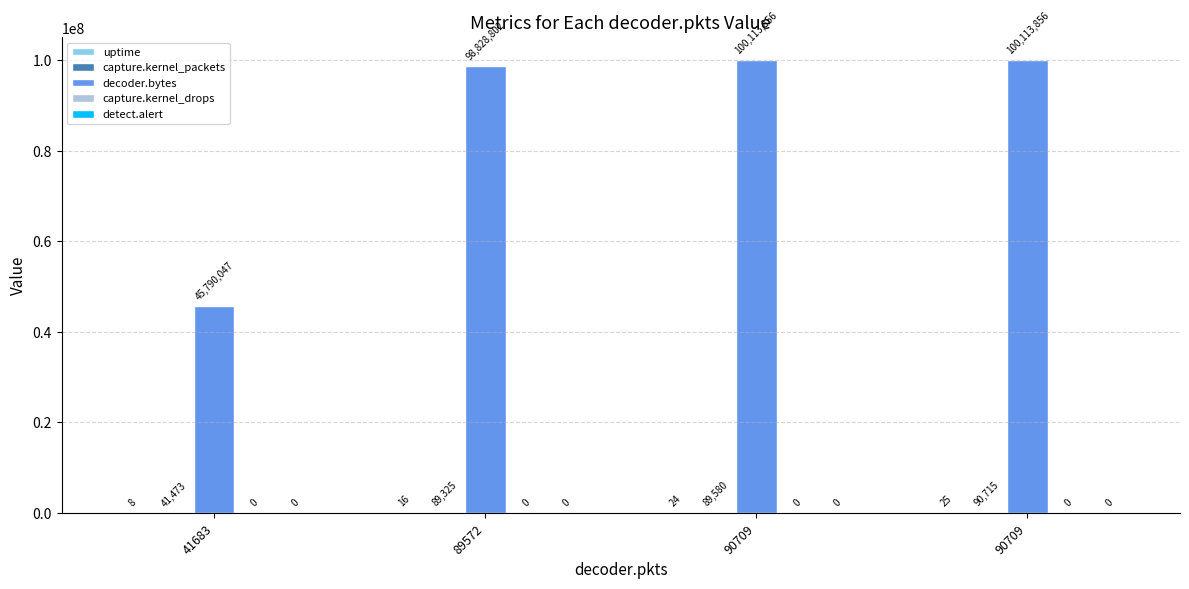

List the labels in order of decoder.bytes value, smallest first.

41683, 89572, 90709, 90709